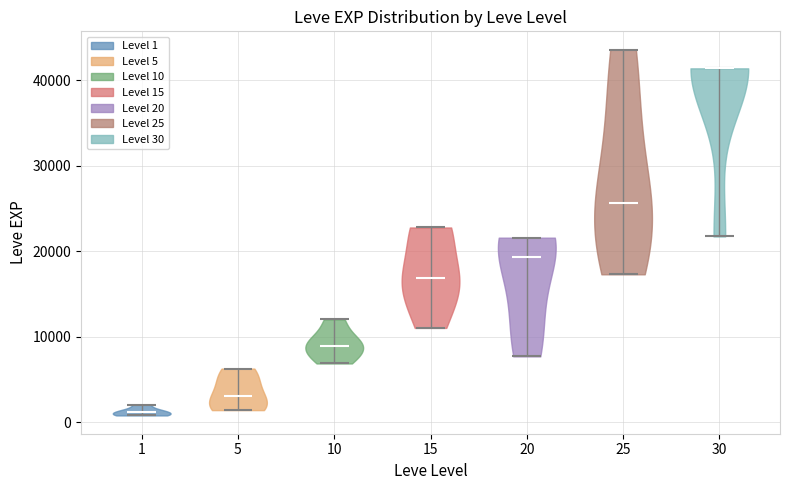

Which violin has the lowest median line?

1